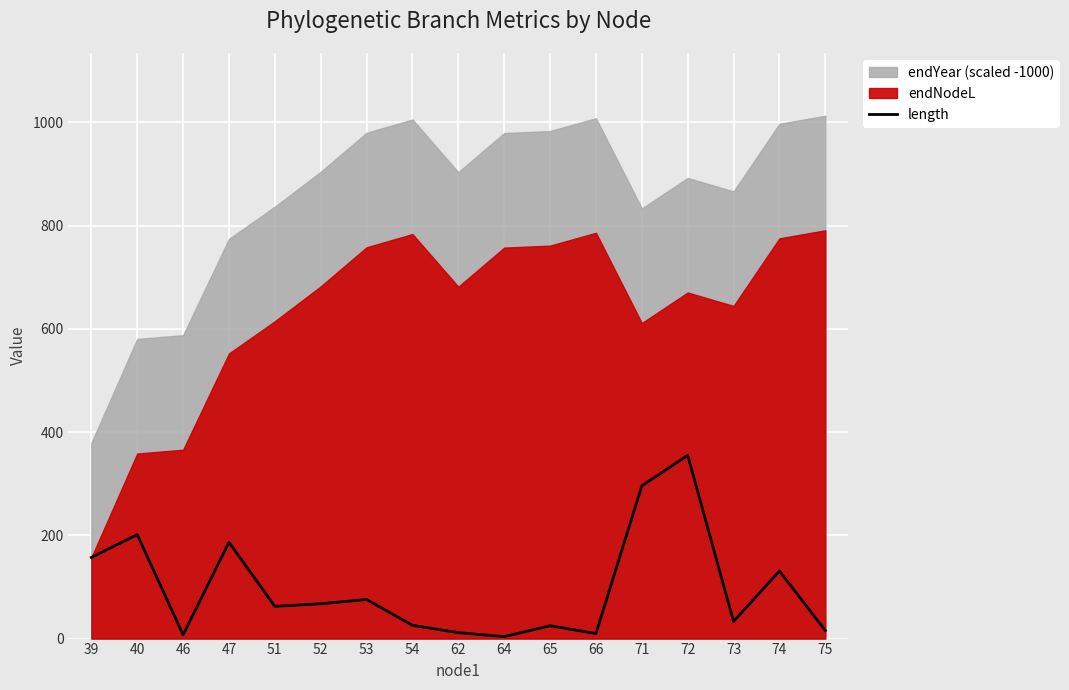

Reading left to right, extract all data points from this chart.

39=157.2	40=201.4	46=7.3	47=186.5	51=62.5	52=67.5	53=75.7	54=25.7	62=11.5	64=3.8	65=24.9	66=9.8	71=296.0	72=355.2	73=33.1	74=131.0	75=15.6